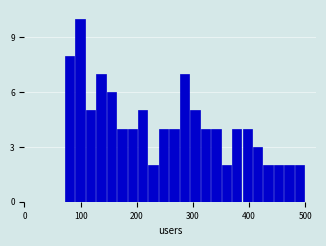

Around what value on the x-axis is the tallest bar? Give the approximate position of its centre, as read against the axis.

100